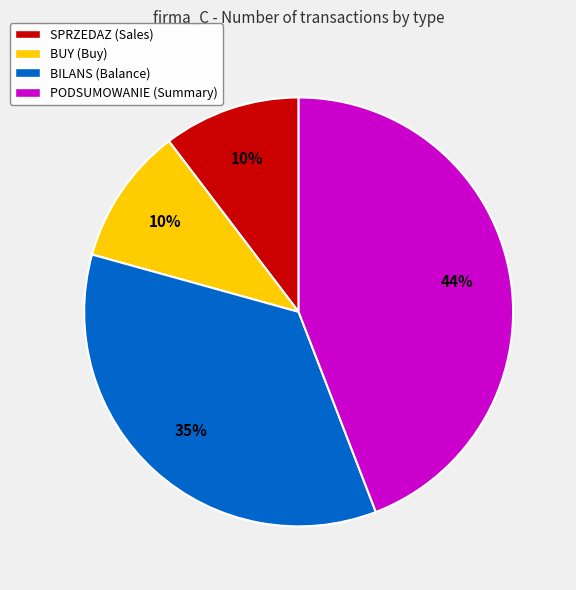

The BUY slice represents 10% of the pie. True or false?

True